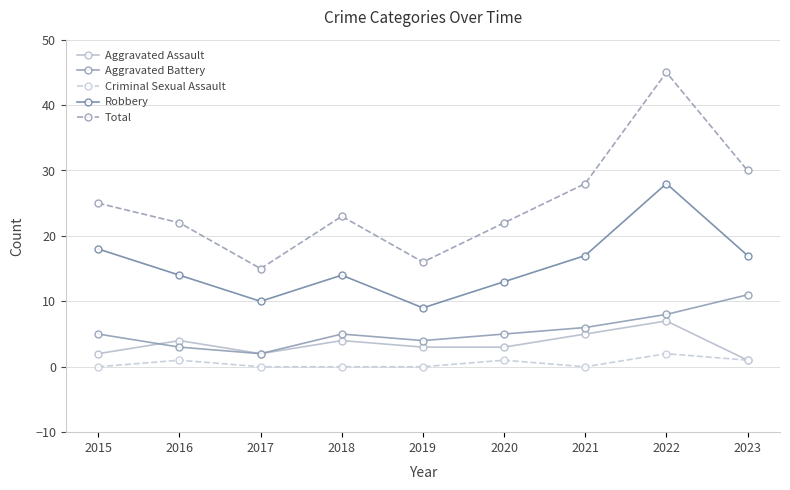

At how many categories does at least one series exceed 21?

7